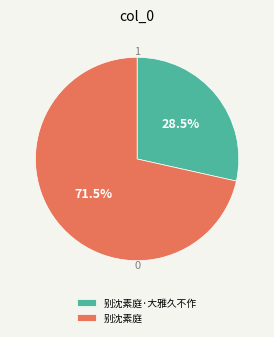

Approximately how many times larger is the value at 别沈素庭·大雅久不作 compared to 别沈素庭?

0.4